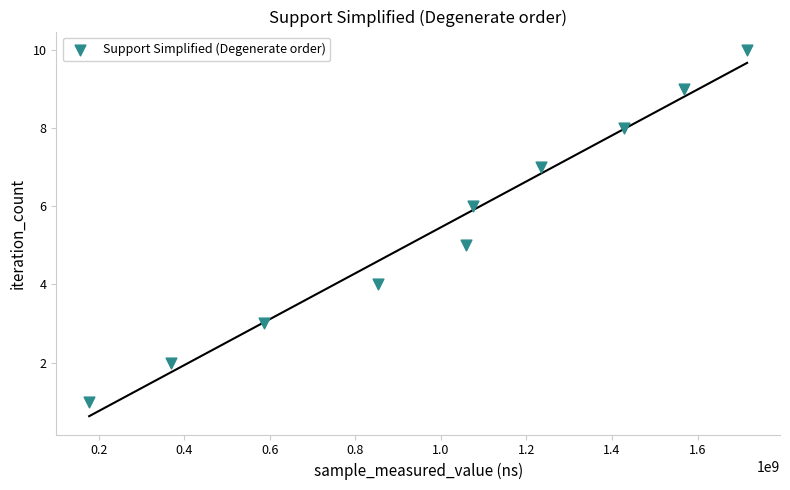

What is the range of Y values (max minus min)?

9